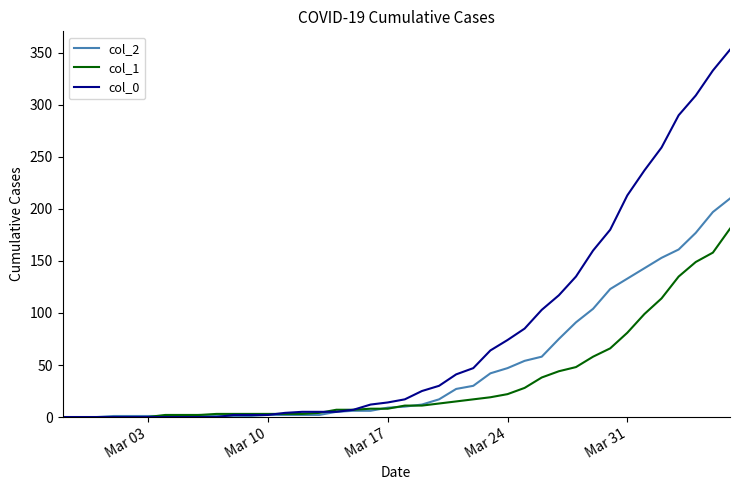

Which series has the largest range (max minus min)?

col_0